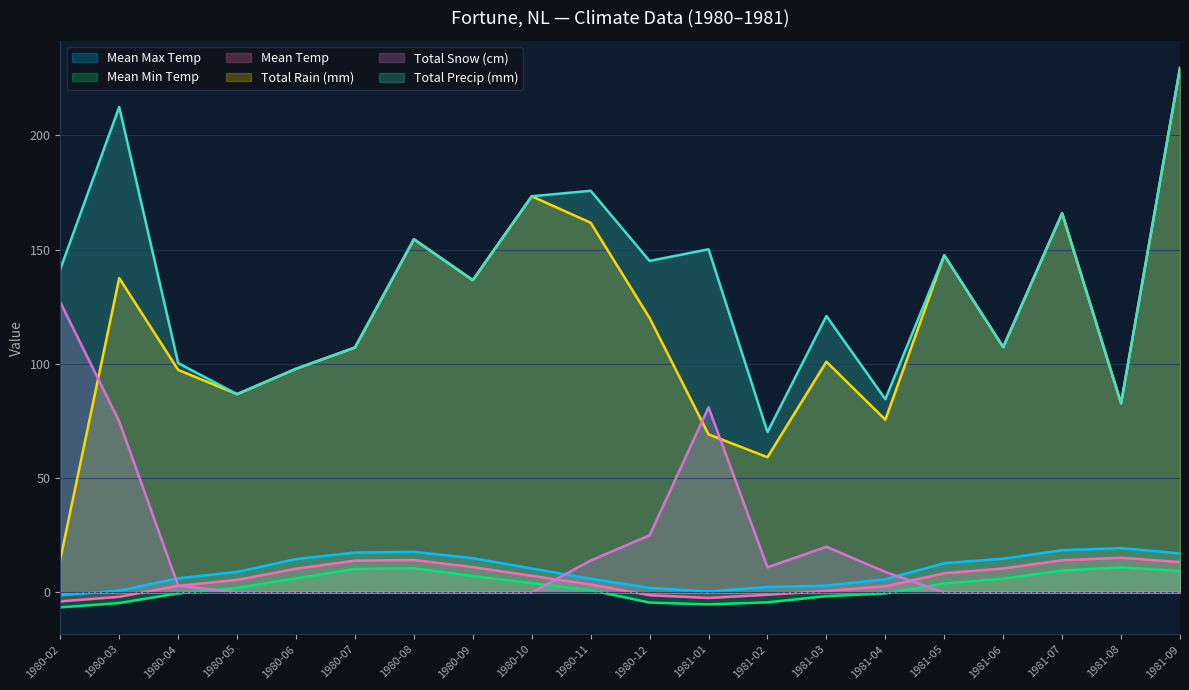

Is it true that Total Precip (mm) equals 67.9 at 1980-09?

False